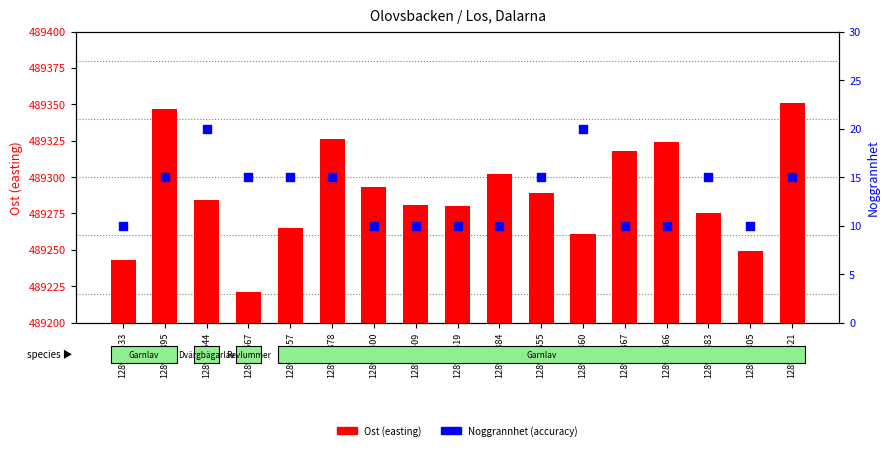

What are all the series names shown in the legend?

Ost (easting), Noggrannhet (accuracy)